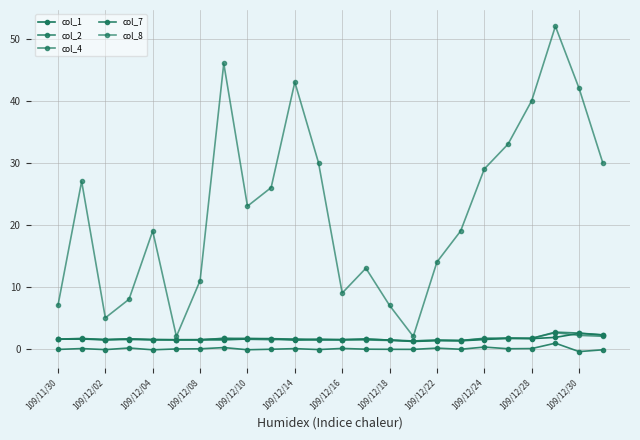

Does the chart display data point markers on the line(s)?

Yes